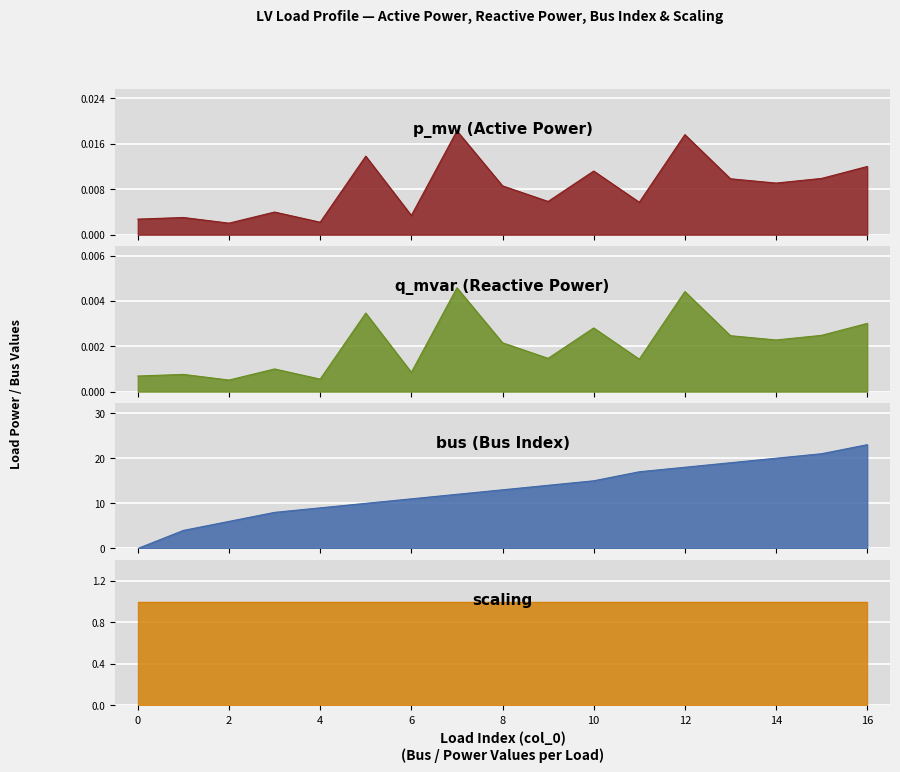

At which label does q_mvar reach its minimum?

2